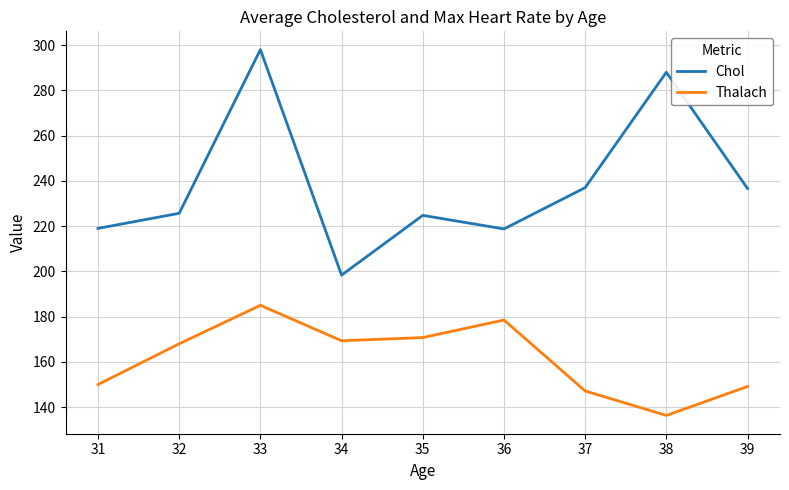

Does the chart have visible grid lines?

Yes